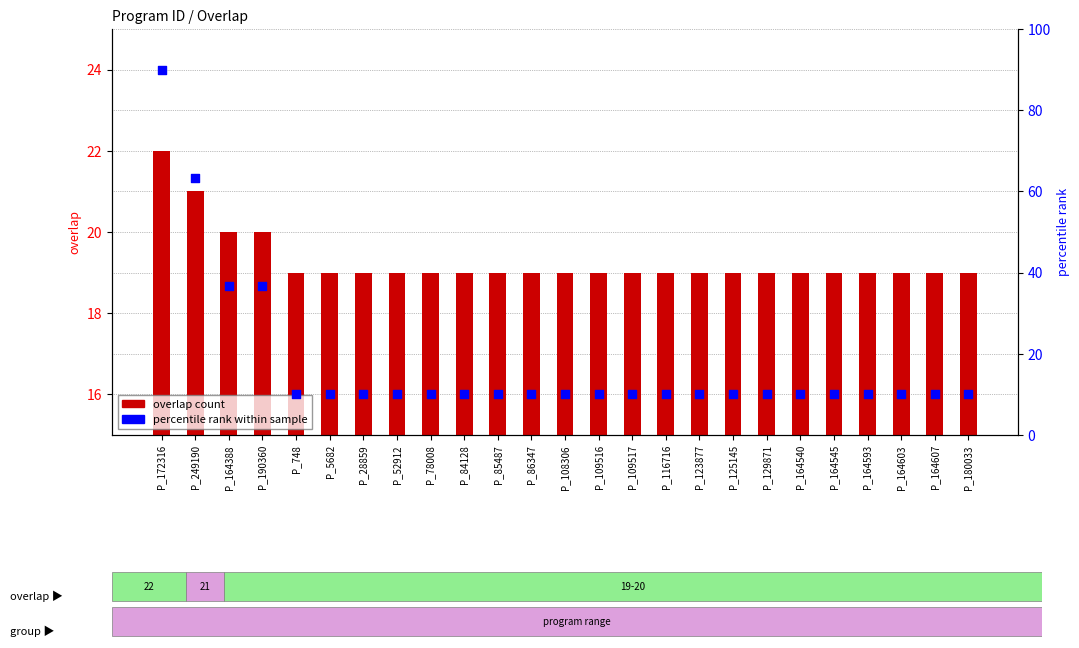

Which series reaches the minimum Y coordinate?

percentile rank within sample